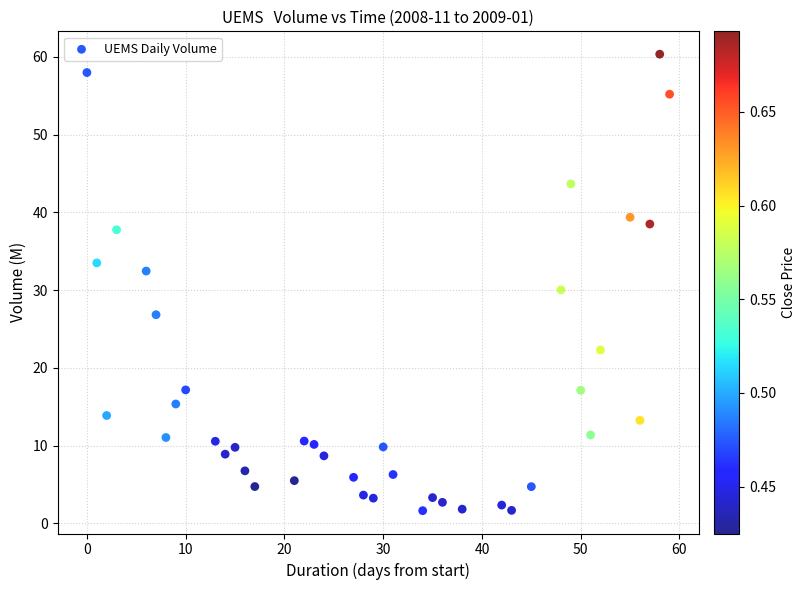

What is the range of X values (max minus min)?

59.0